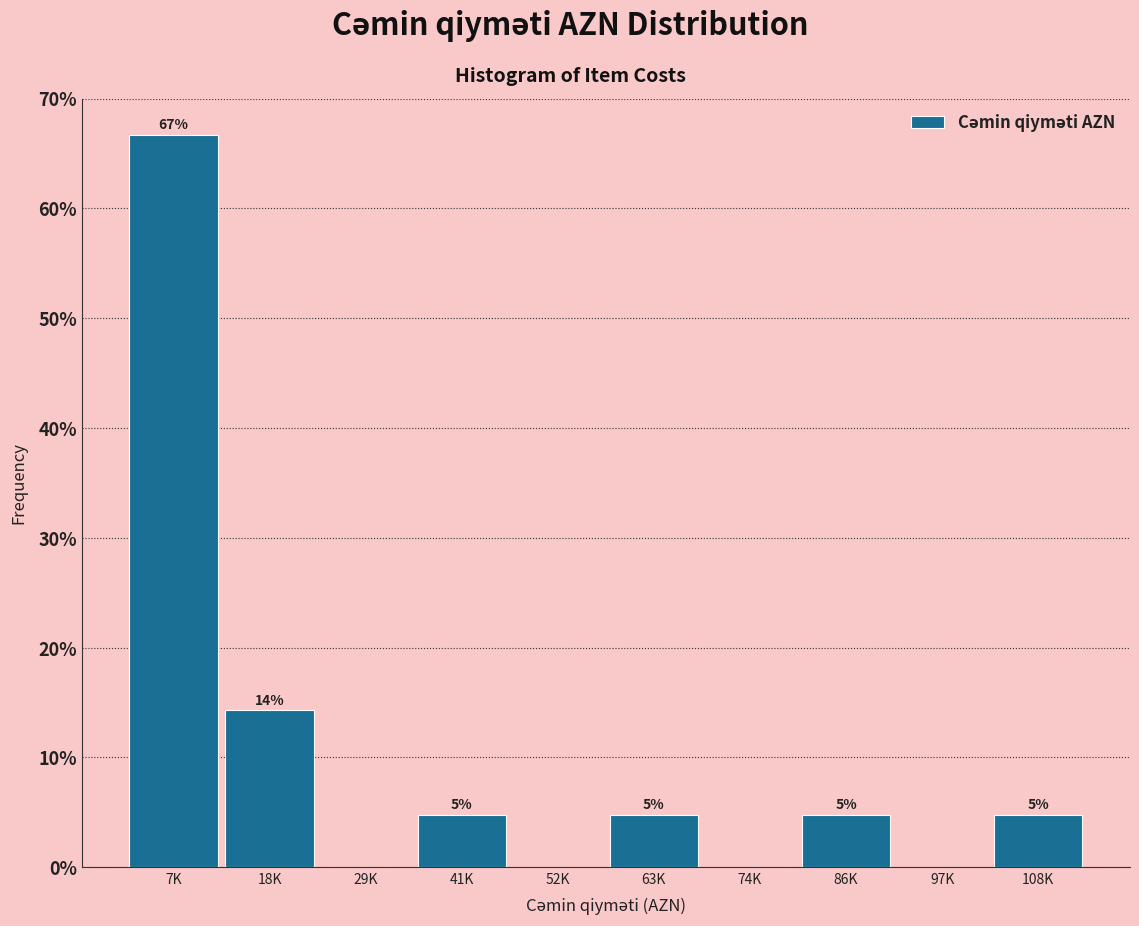

Are the bars horizontal?

No